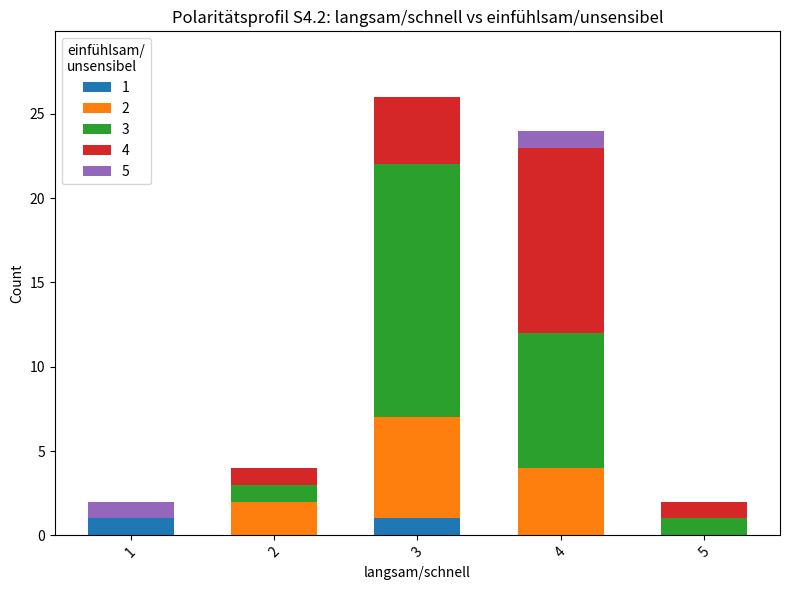

What is the total value across all series at 3?

26